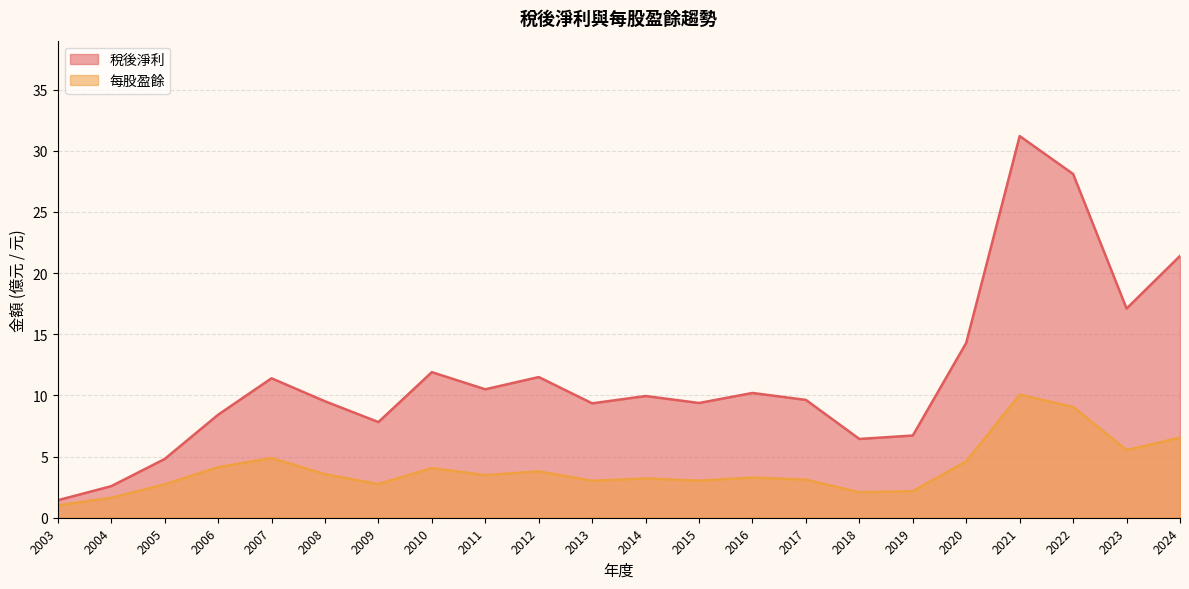

Is it true that 每股盈餘 equals 3.3 at 2016?

True